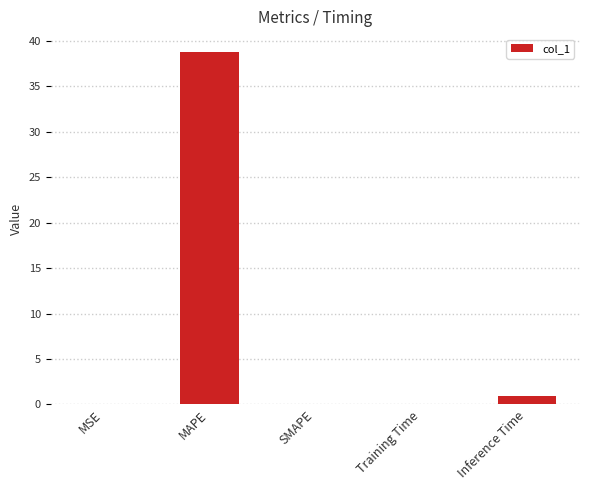

Is it true that the value at SMAPE is -25.7?

False